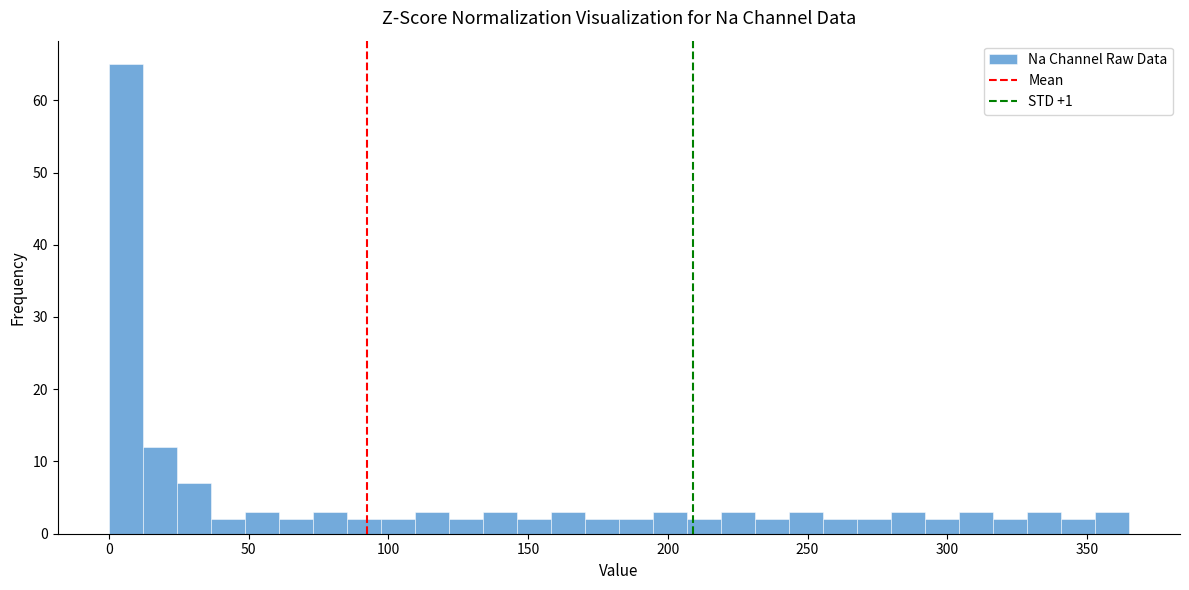

Around what value on the x-axis is the tallest bar? Give the approximate position of its centre, as read against the axis.

5